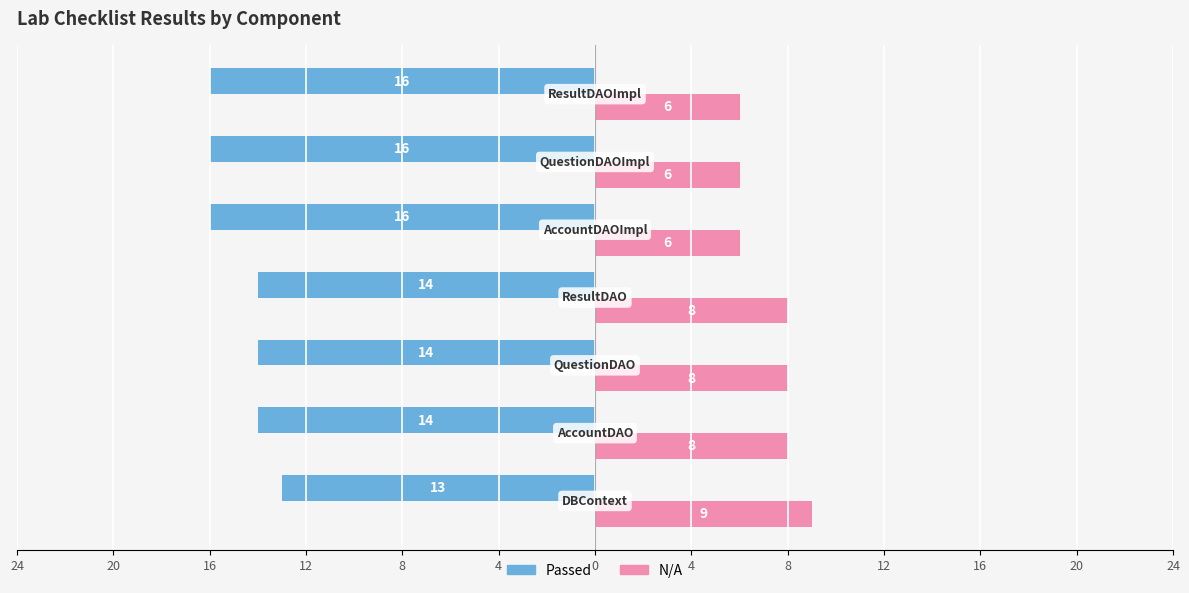

What are all the series names shown in the legend?

Passed, N/A